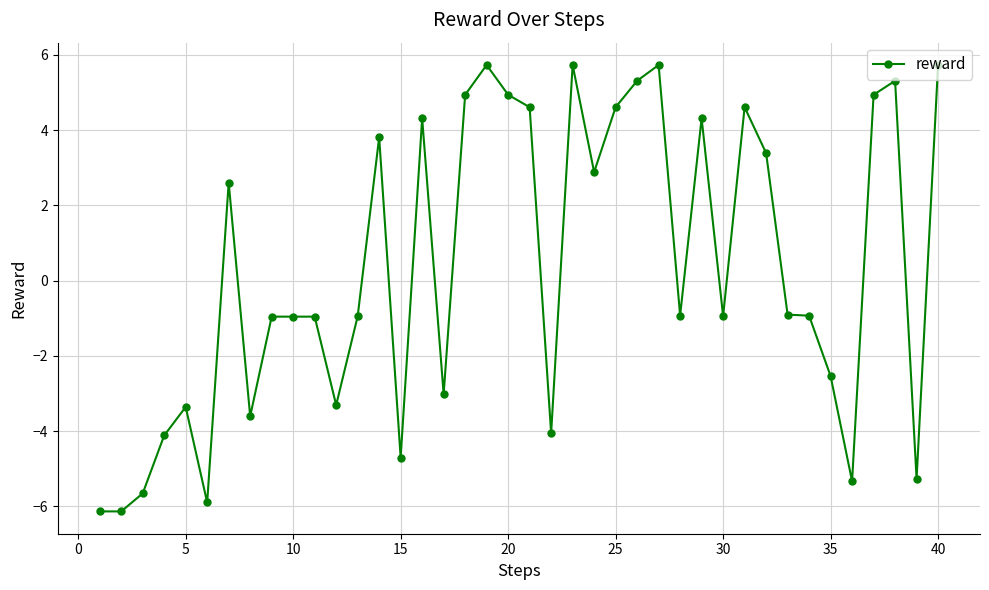

True or false: there are more than 1 points higher than both neighbors.

True